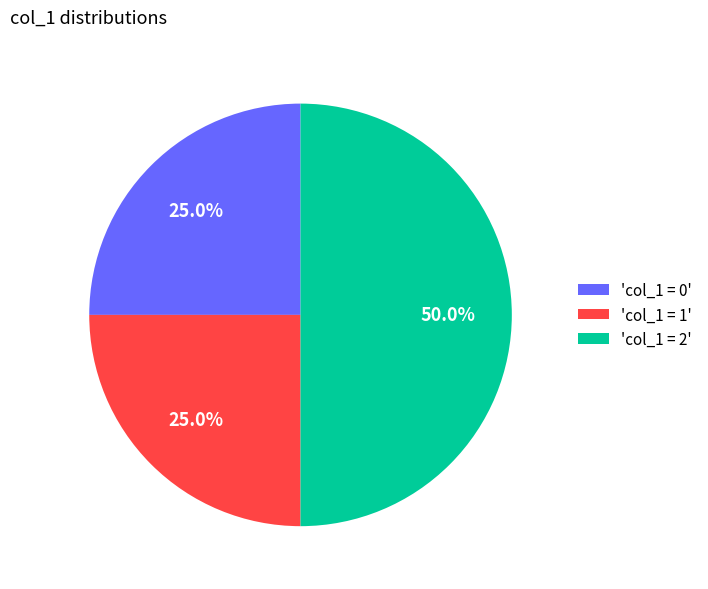

What is the ratio of the value at 'col_1 = 0' to the value at 'col_1 = 1'?

1.0